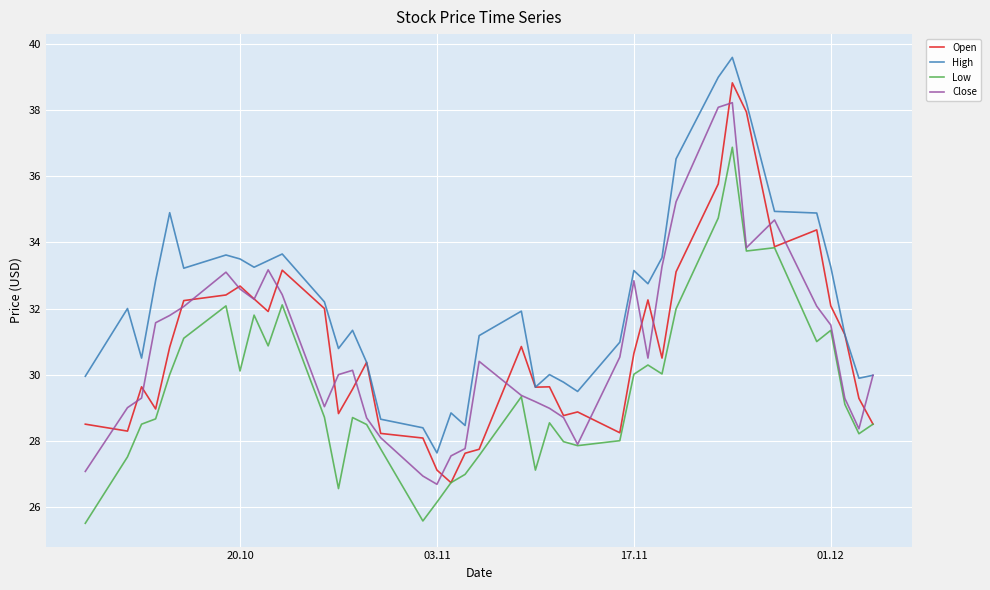

True or false: Low and High intersect in this chart.

False